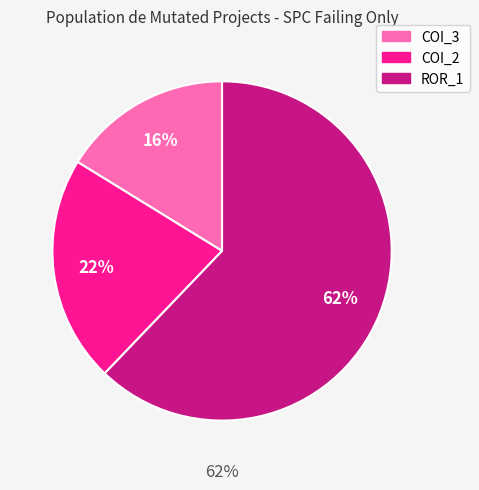

What is the ratio of the value at AutoResponder.EmailSystem.Client.COI_3 to the value at Forward.EmailSystem.Client.ROR_1?

0.3